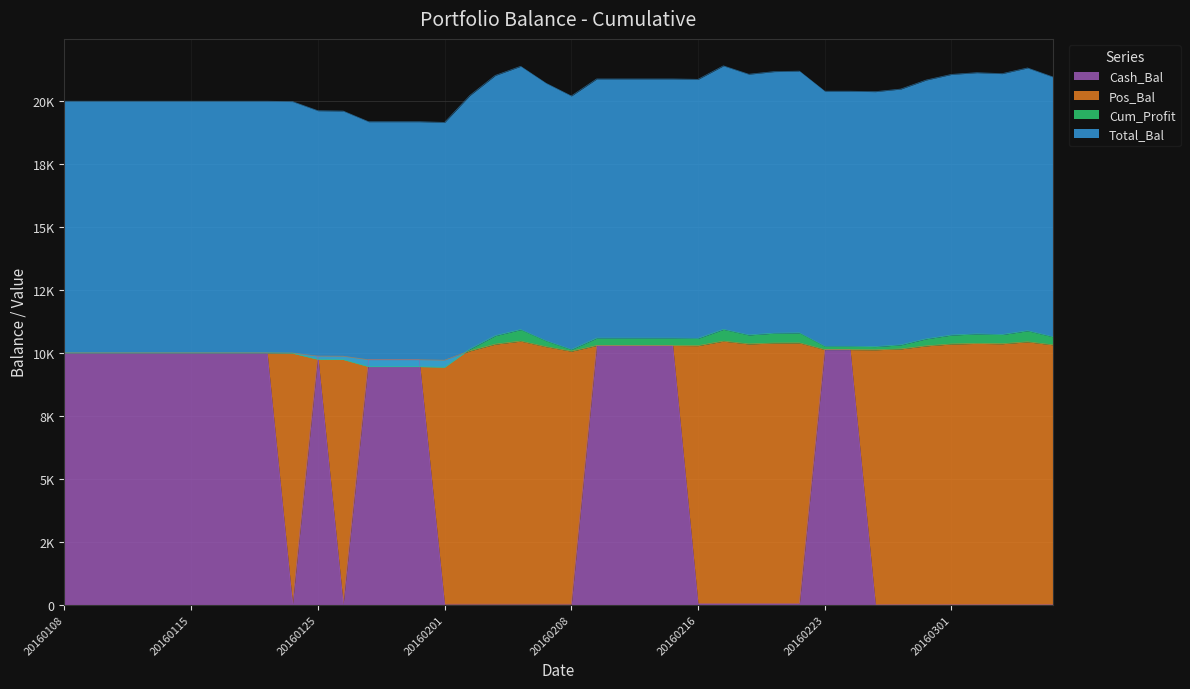

Rank the categories by Cash_Bal value from highest to lowest.

20160209, 20160210, 20160211, 20160212, 20160223, 20160224, 20160108, 20160111, 20160112, 20160113, 20160114, 20160115, 20160119, 20160120, 20160121, 20160125, 20160127, 20160128, 20160129, 20160216, 20160217, 20160218, 20160219, 20160222, 20160122, 20160126, 20160201, 20160202, 20160203, 20160204, 20160205, 20160208, 20160225, 20160226, 20160229, 20160301, 20160302, 20160303, 20160304, 20160307